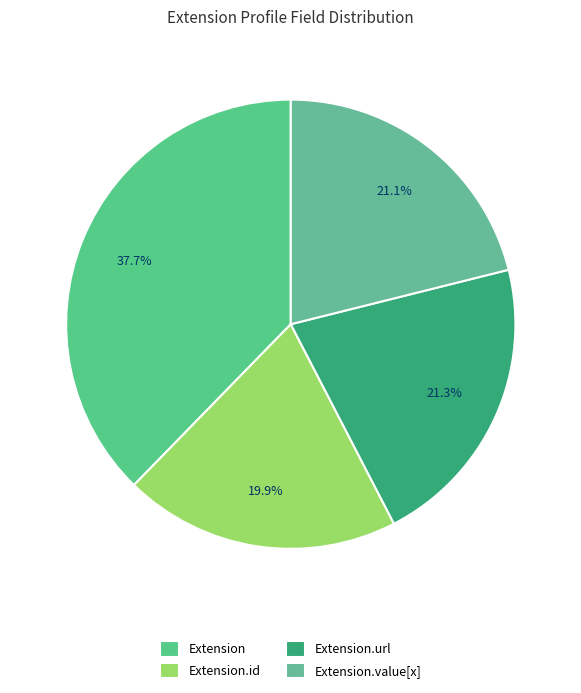

What is the largest slice in the pie chart?

Extension